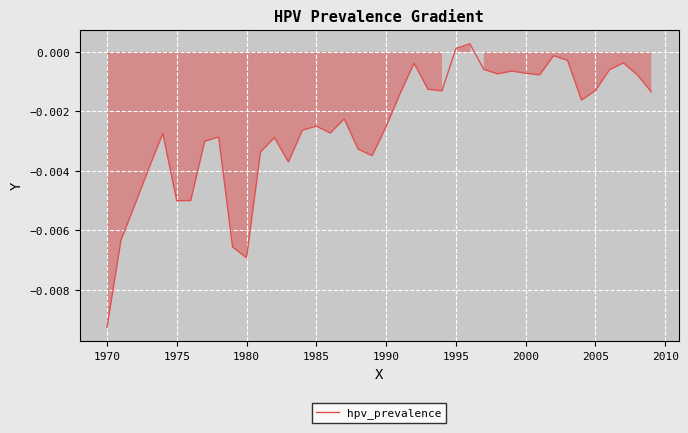

Where does the data first go above 0?

1995